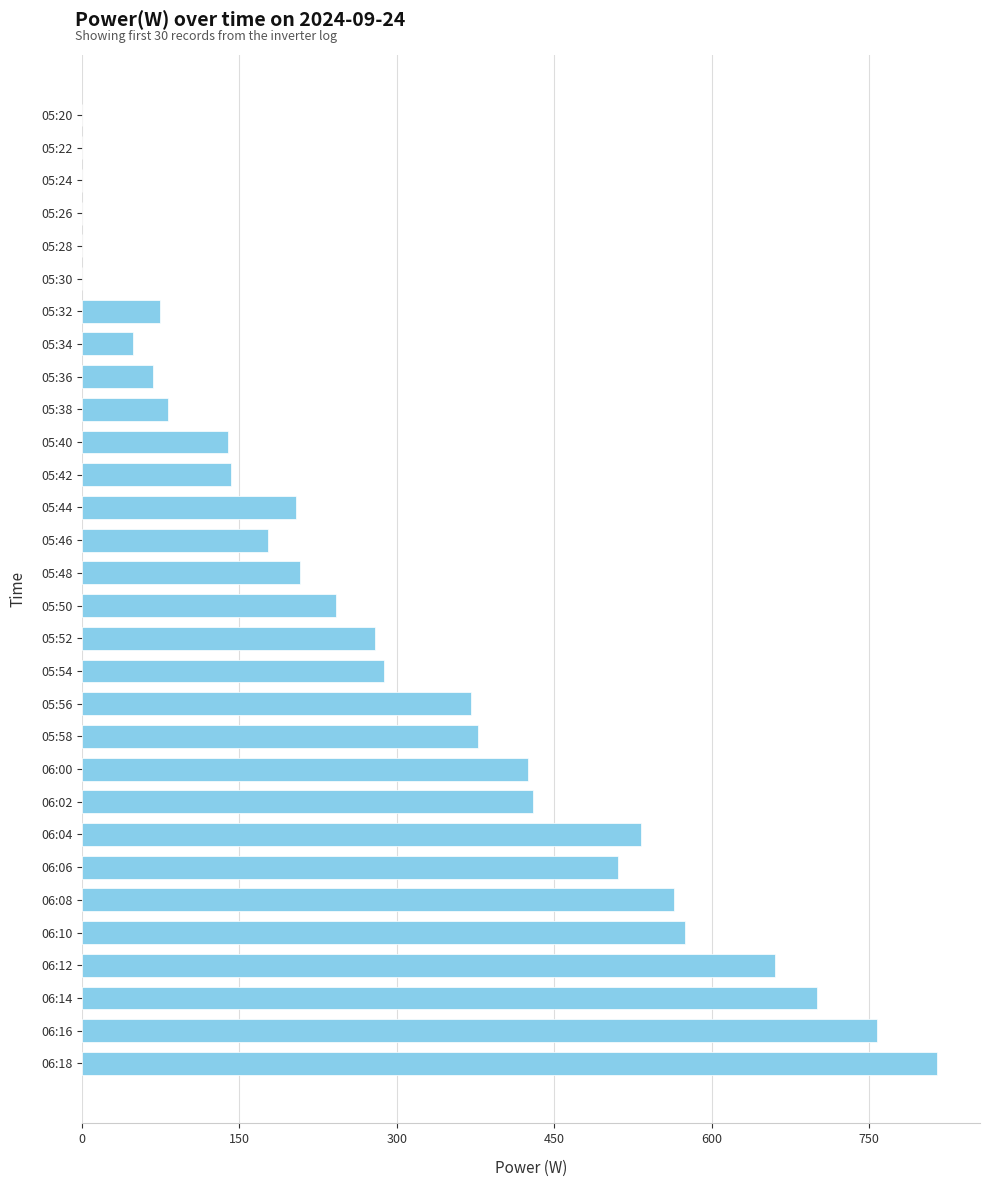

What is the sum of all values?

8671